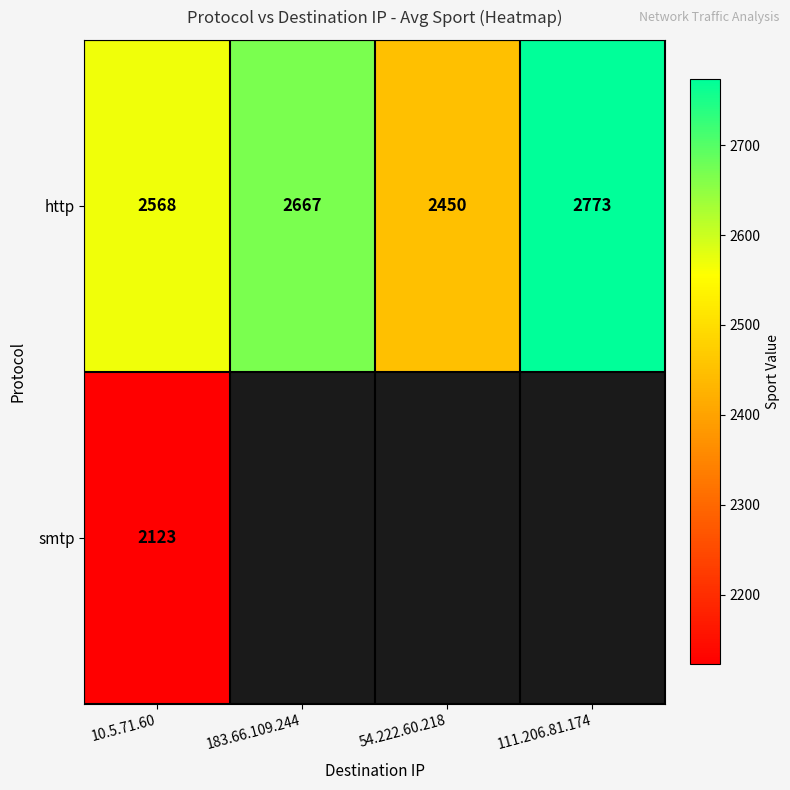

What is the sum of the http values at 10.5.71.60 and 183.66.109.244?

5235